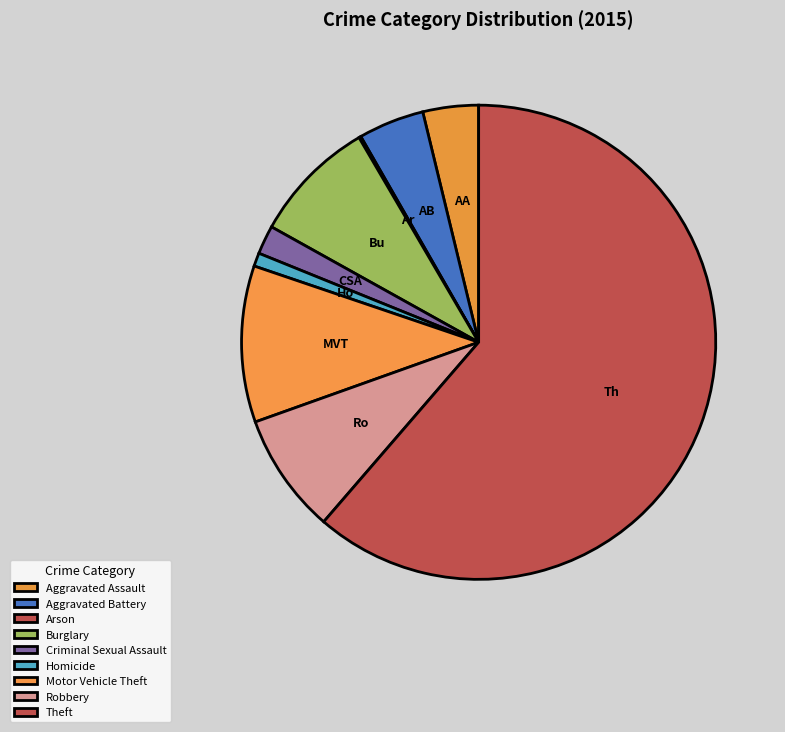

To the nearest percent, what is the difference between the Theft and Robbery slice percentages?

53%